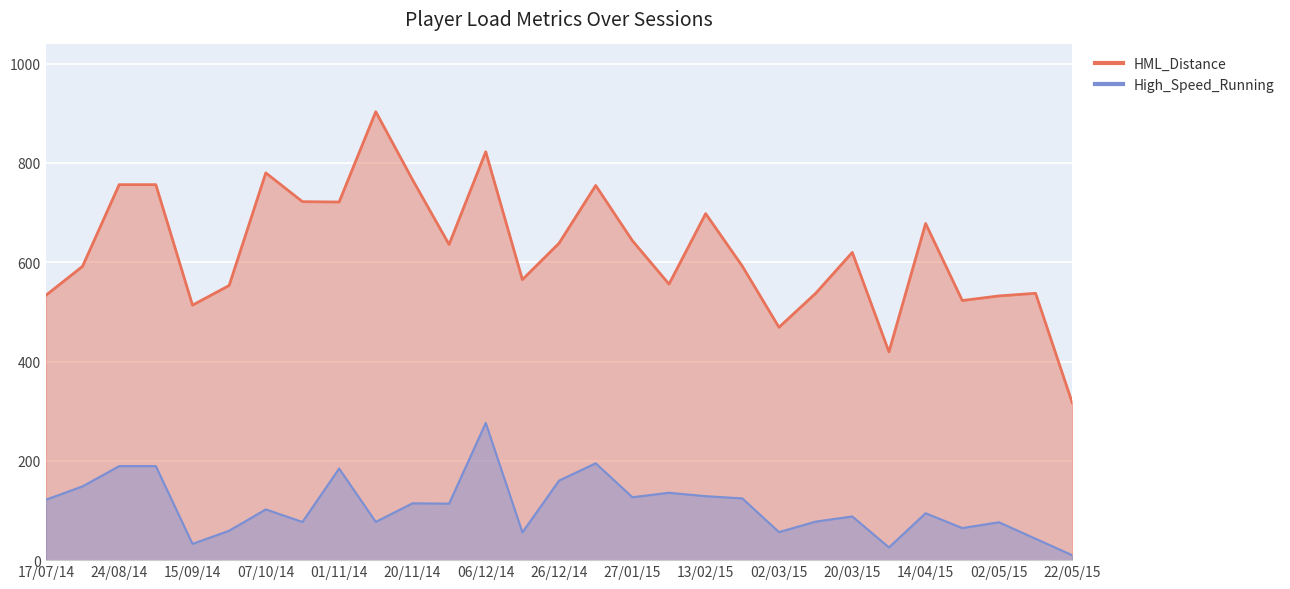

Reading left to right, list all the values displayed in this chart.

HML_Distance: 17/07/14=533.4	13/08/14=591.7	24/08/14=756.3	05/09/14=756.3	15/09/14=513.6	01/10/14=553.1	07/10/14=780.0	20/10/14=722.0	01/11/14=721.3	11/11/14=903.2	20/11/14=766.6	29/11/14=635.8	06/12/14=822.5	18/12/14=565.0	26/12/14=638.3	19/01/15=754.7	27/01/15=643.5	05/02/15=556.0	13/02/15=697.9	22/02/15=592.1	02/03/15=469.0	11/03/15=537.4	20/03/15=619.8	02/04/15=419.5	14/04/15=678.0	22/04/15=522.9	02/05/15=532.1	13/05/15=537.5	22/05/15=317.0
High_Speed_Running: 17/07/14=121.7	13/08/14=148.6	24/08/14=189.4	05/09/14=189.4	15/09/14=32.8	01/10/14=59.3	07/10/14=102.2	20/10/14=76.9	01/11/14=184.5	11/11/14=77.1	20/11/14=114.5	29/11/14=113.8	06/12/14=276.4	18/12/14=55.9	26/12/14=160.2	19/01/15=195.1	27/01/15=126.8	05/02/15=135.7	13/02/15=128.8	22/02/15=124.4	02/03/15=56.5	11/03/15=77.6	20/03/15=88.0	02/04/15=25.6	14/04/15=94.5	22/04/15=64.6	02/05/15=76.3	13/05/15=43.1	22/05/15=9.9